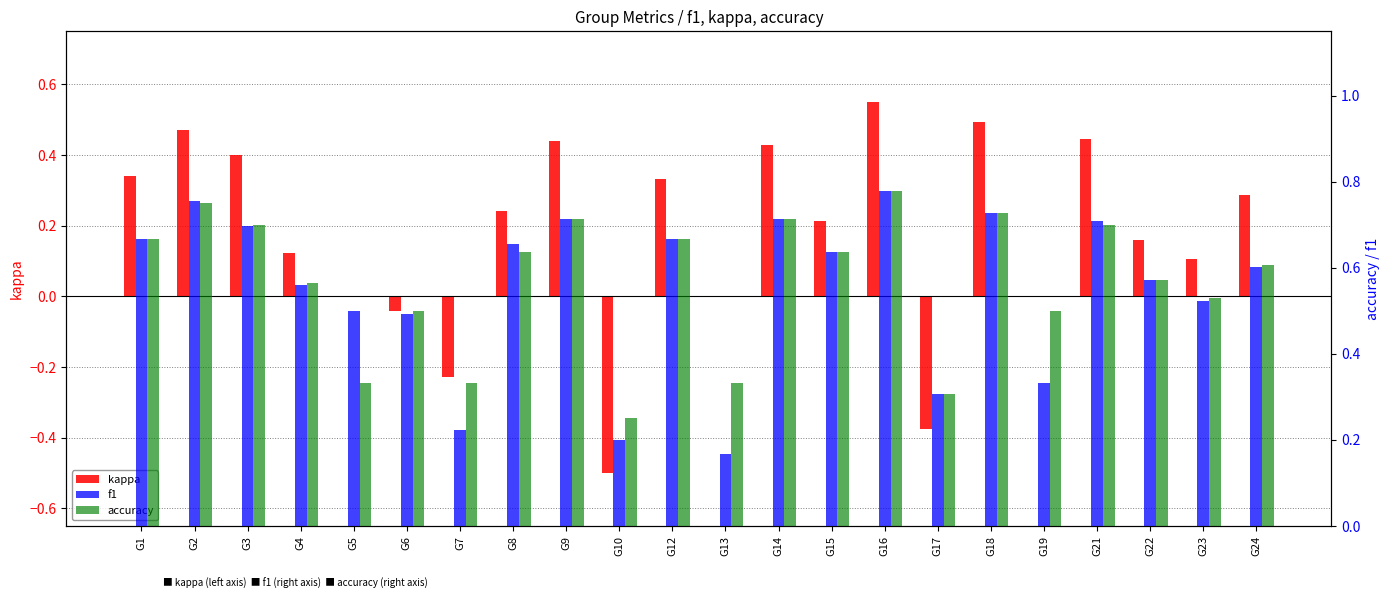

At which label does f1 reach its minimum?

G13